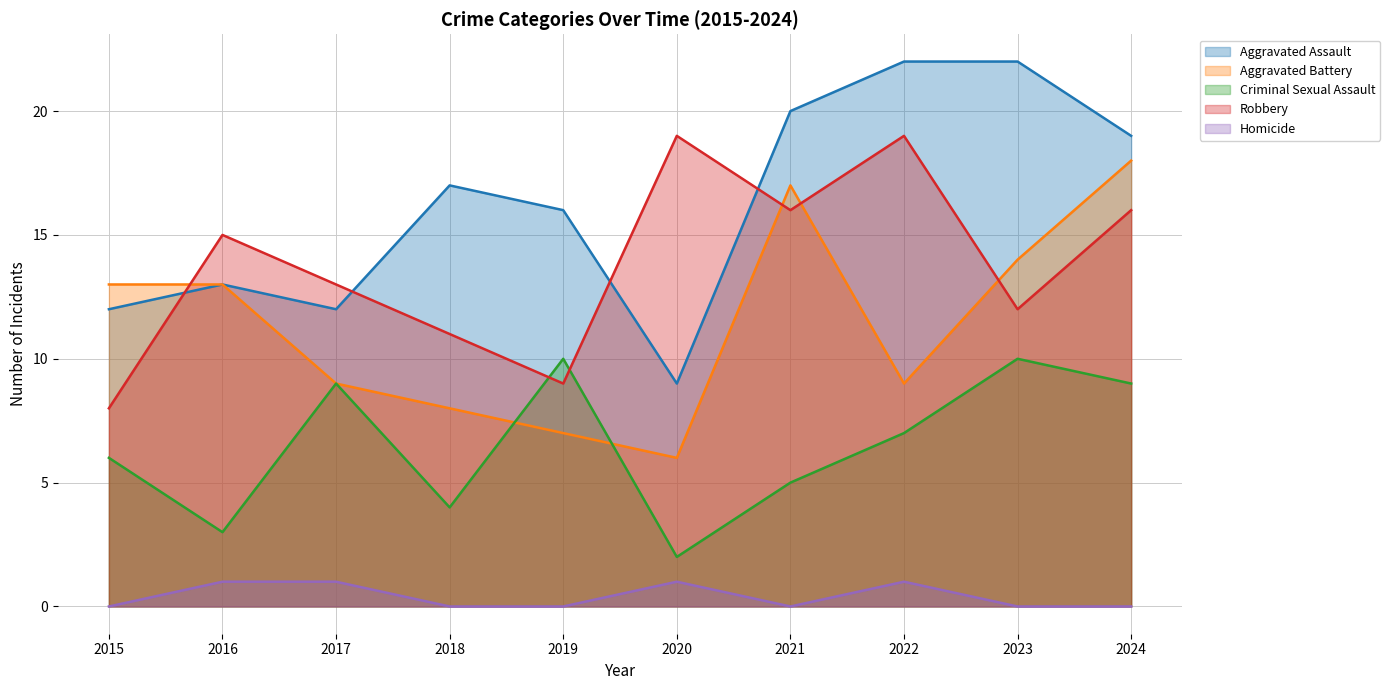

What is the value of the Aggravated Battery point at the 10th from the left?

18